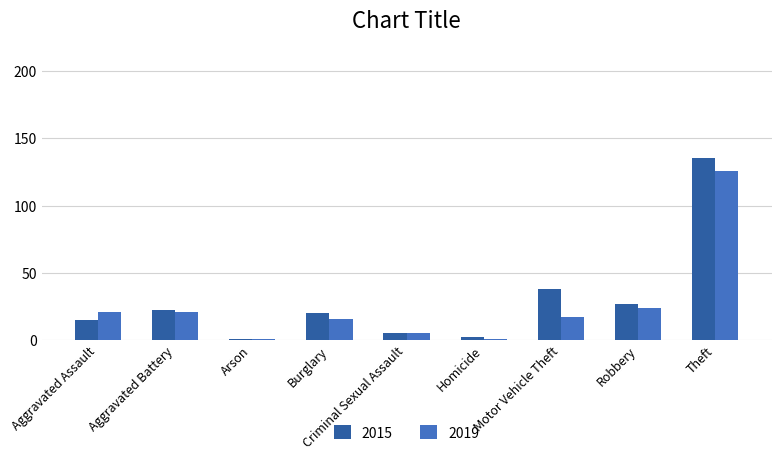

Reading right to left, list all the values displayed in this chart.

2015: Theft=135	Robbery=27	Motor Vehicle Theft=38	Homicide=2	Criminal Sexual Assault=5	Burglary=20	Arson=1	Aggravated Battery=22	Aggravated Assault=15
2019: Theft=126	Robbery=24	Motor Vehicle Theft=17	Homicide=1	Criminal Sexual Assault=5	Burglary=16	Arson=1	Aggravated Battery=21	Aggravated Assault=21